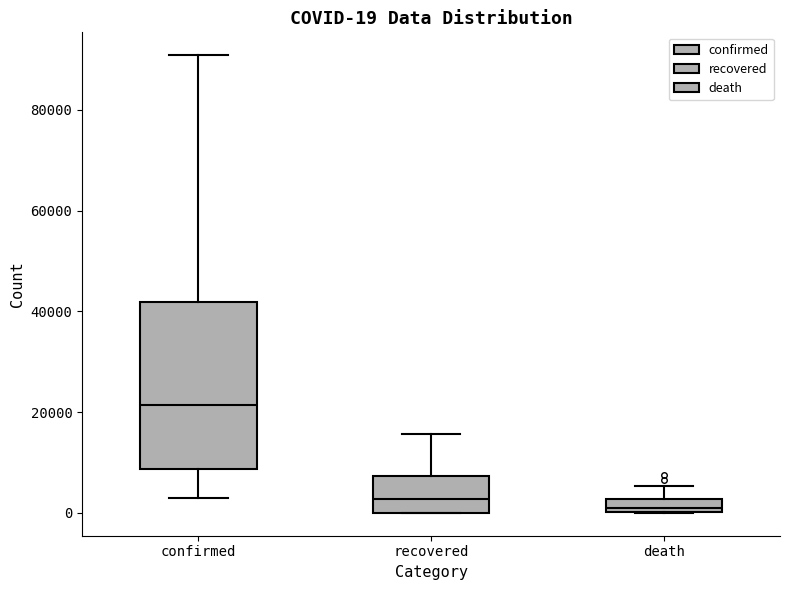

Which box's median line is the highest?

confirmed